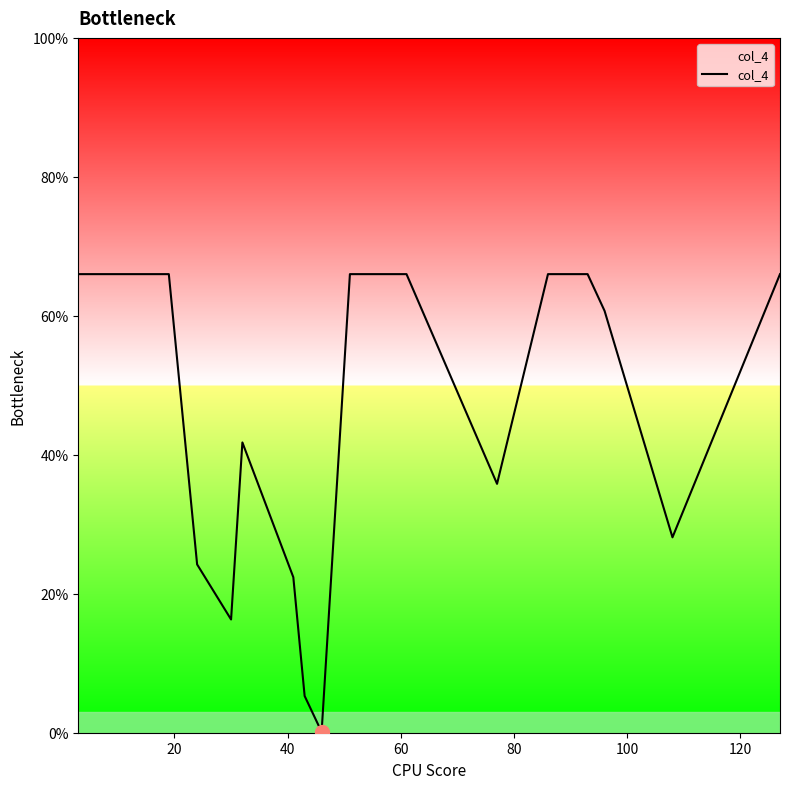

Does the chart have visible grid lines?

No